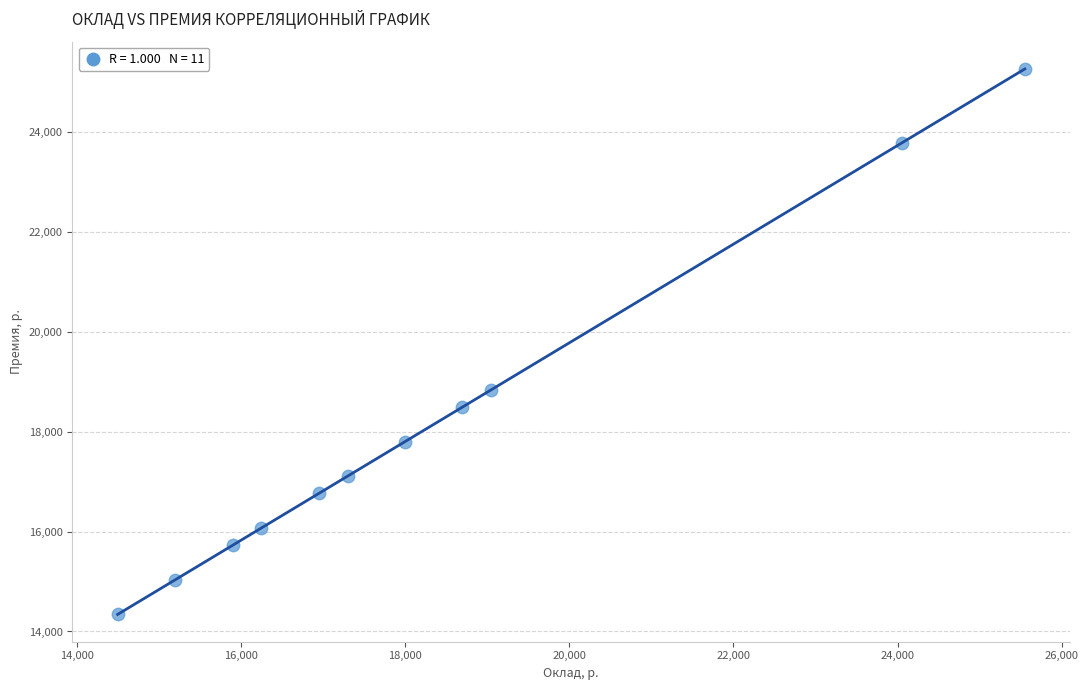

What is the range of Y values (max minus min)?

10929.7